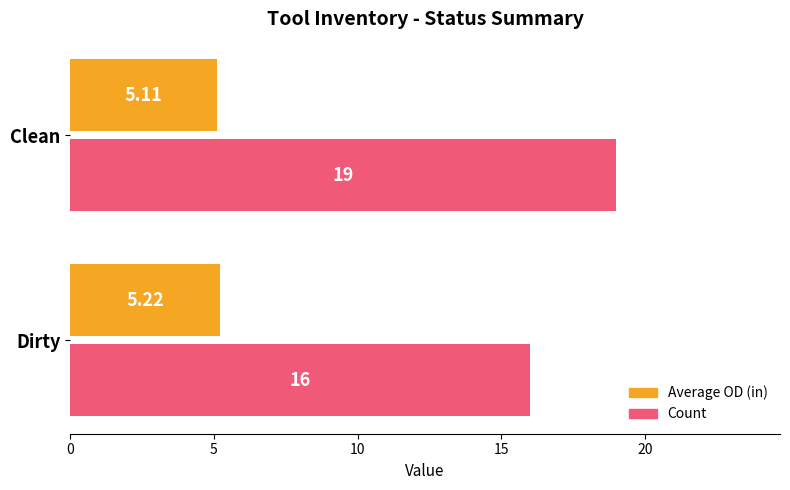

At which label is Count closest to 17?

Dirty